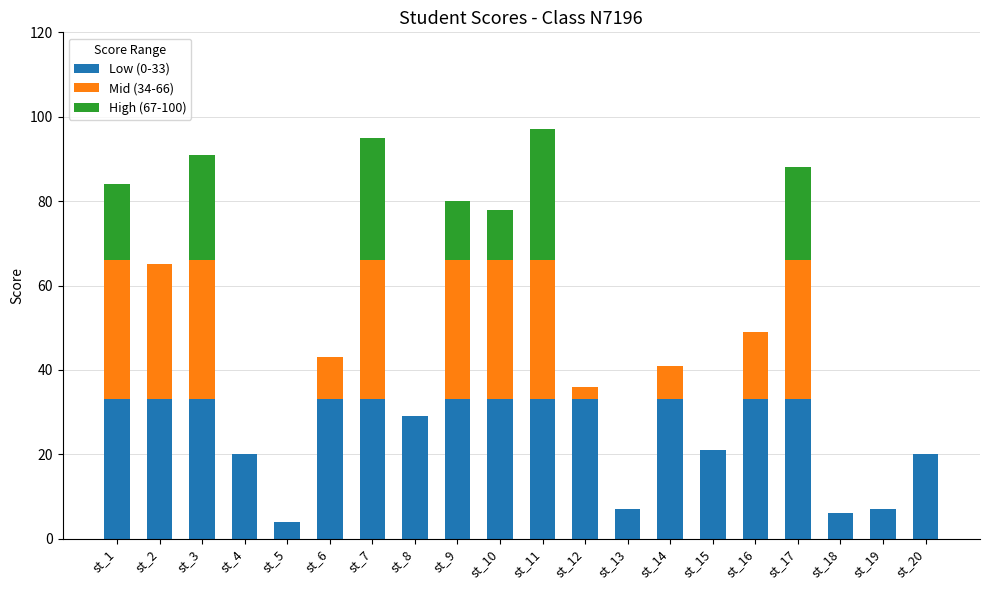

True or false: Low (0-33) has a value of 33 at st_11.

True